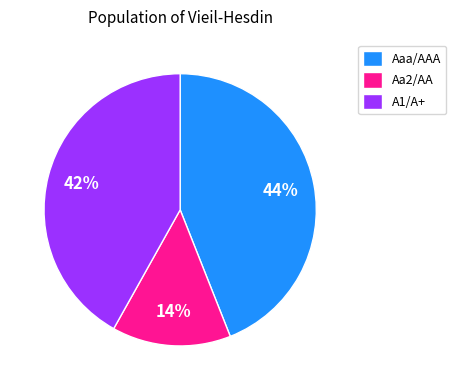

Which category has the biggest portion of the pie?

Aaa/AAA